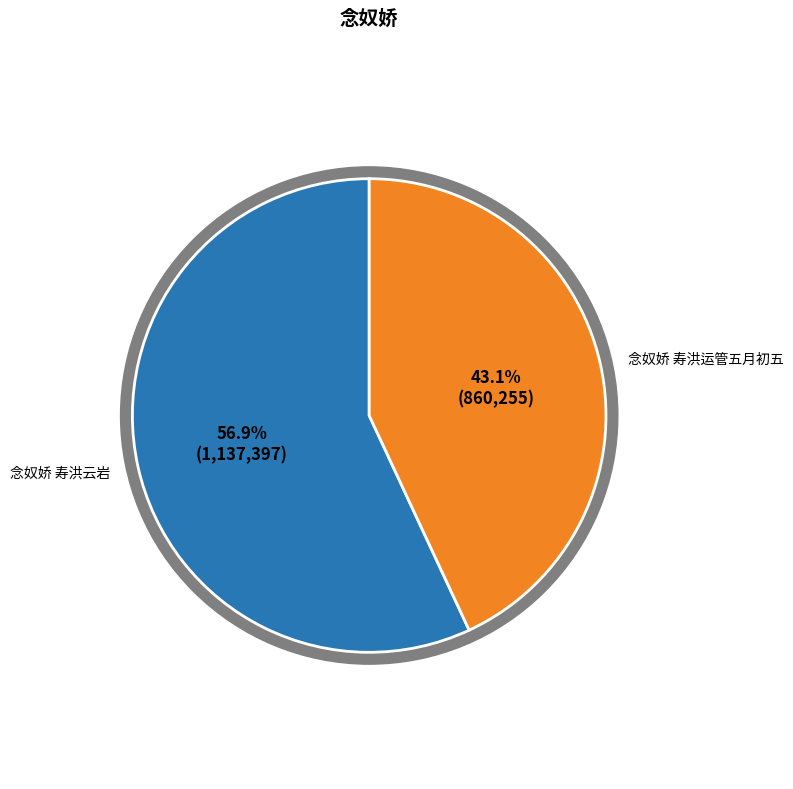

What is the smallest slice in the pie chart?

念奴娇 寿洪运管五月初五